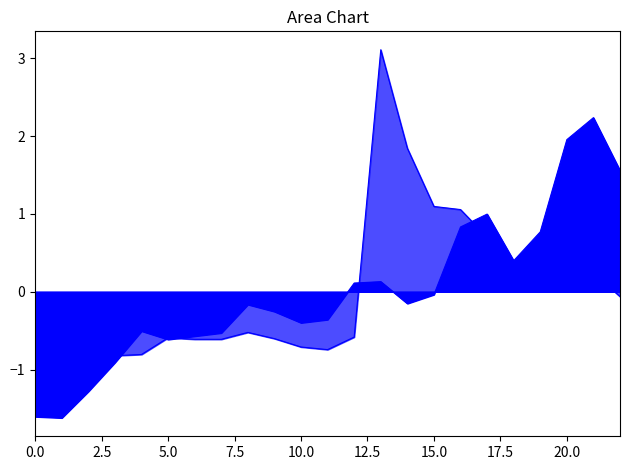

How many positive values does the money_cap series have?

9